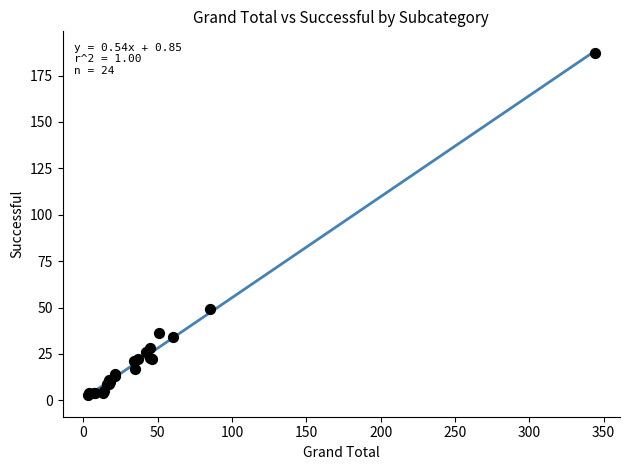

What Y value in the scatter plot is closest to 95?

49